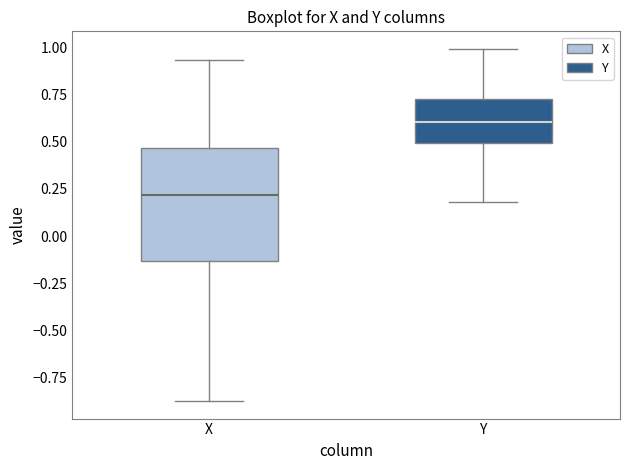

Which box is the tallest, from its lower edge to its upper edge?

X